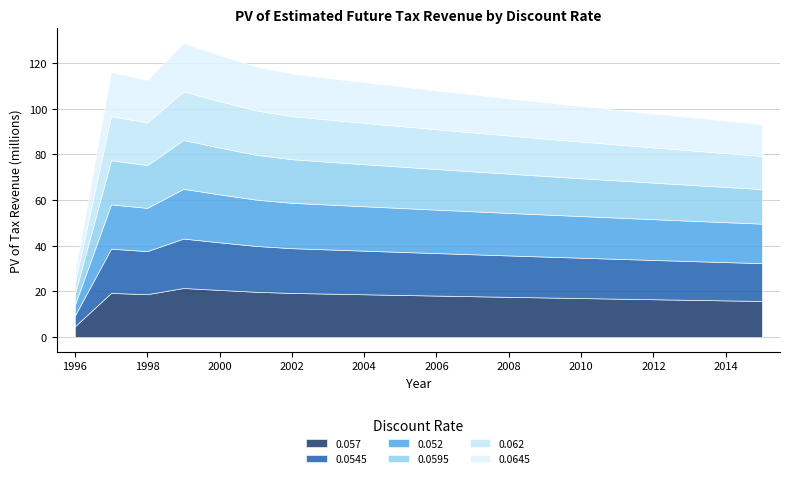

Which category has the lowest value in the 0.057 series?

1996